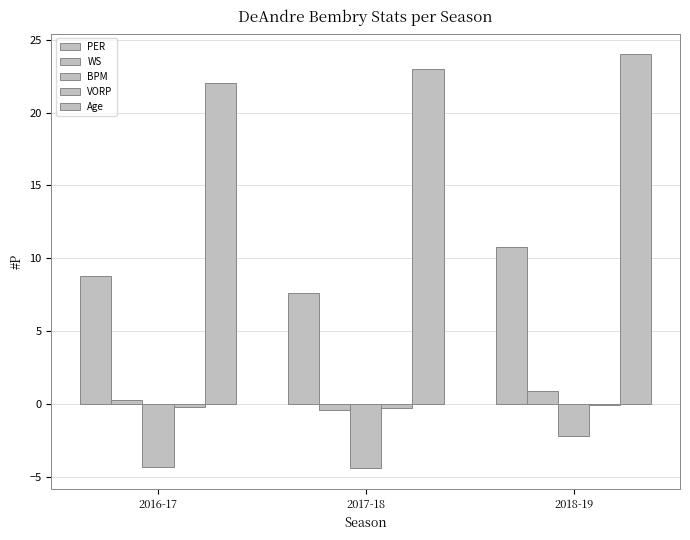

How many bars are there in each group?

5